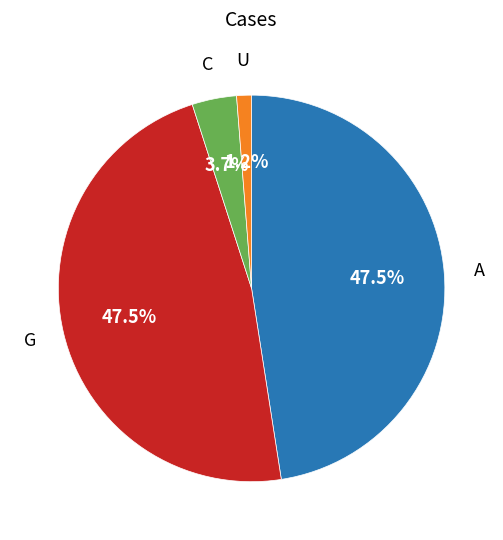

Is there any slice that represents more than half of the pie?

No